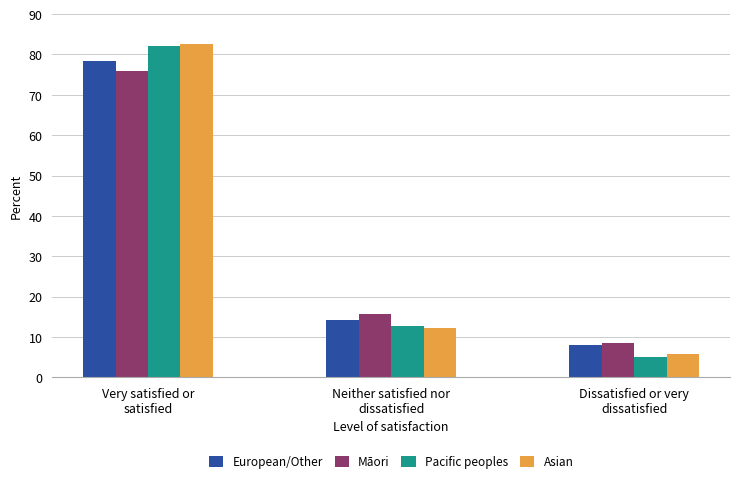

What is the difference between the highest and lowest values at Neither satisfied nor
dissatisfied?

3.4